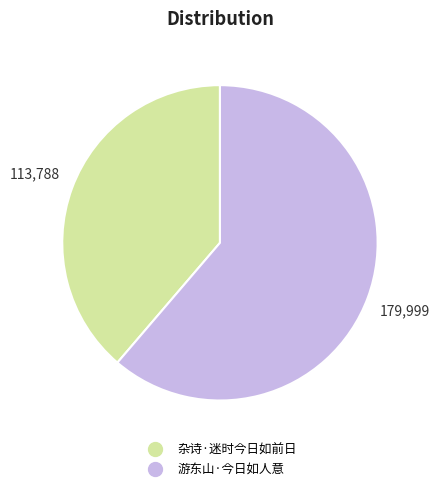

Which has a higher value, 杂诗·迷时今日如前日 or 游东山·今日如人意?

游东山·今日如人意